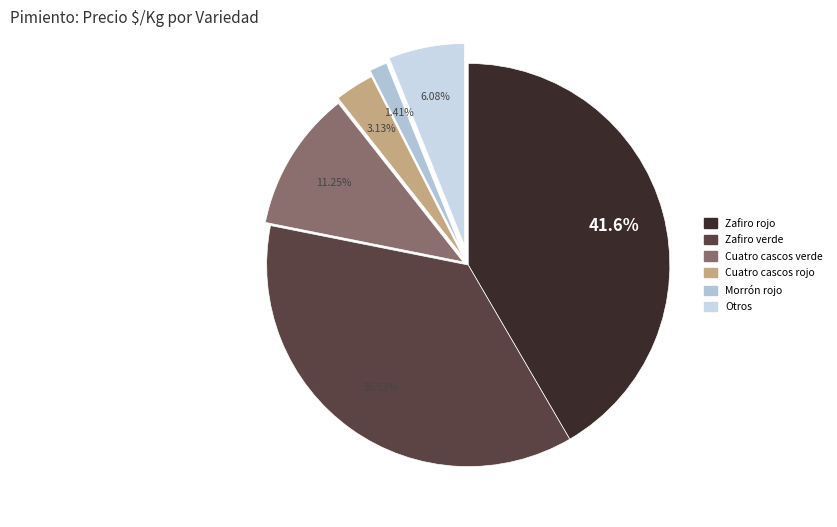

How many segments does this pie chart have?

6